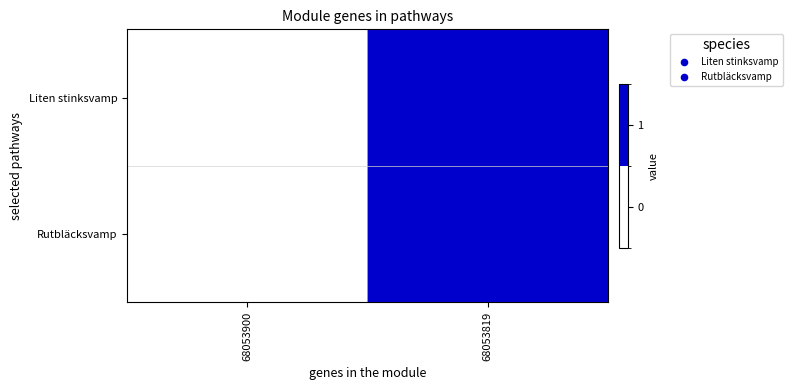

At 68053819, list the series in order from largest to smallest.

Liten stinksvamp, Rutbläcksvamp